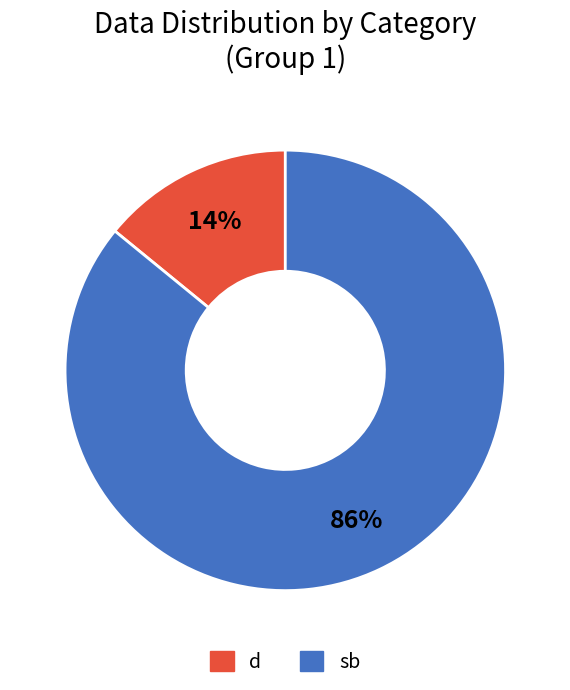

Does any single category account for the majority?

Yes